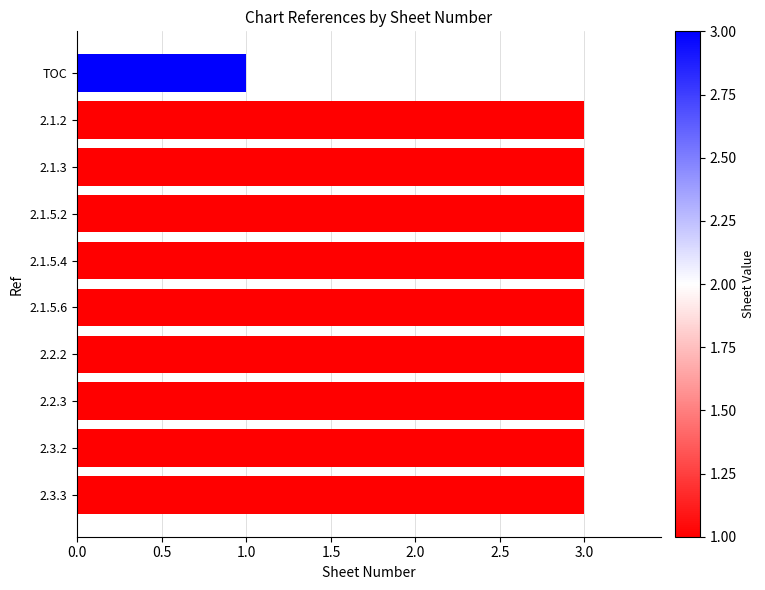

What is the sum of all values?

28